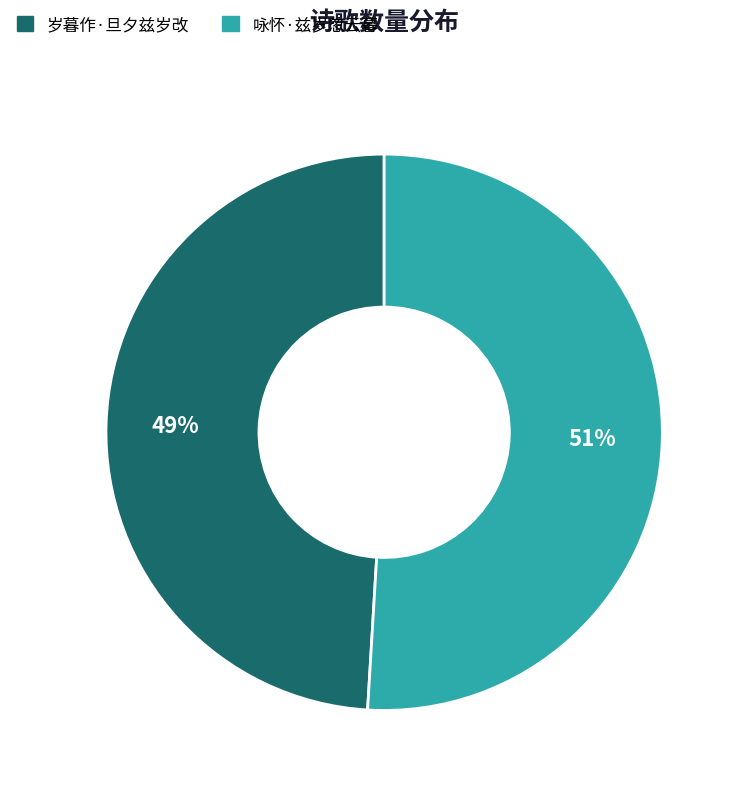

To the nearest percent, what percentage of the pie is 岁暮作·旦夕兹岁改?

49%